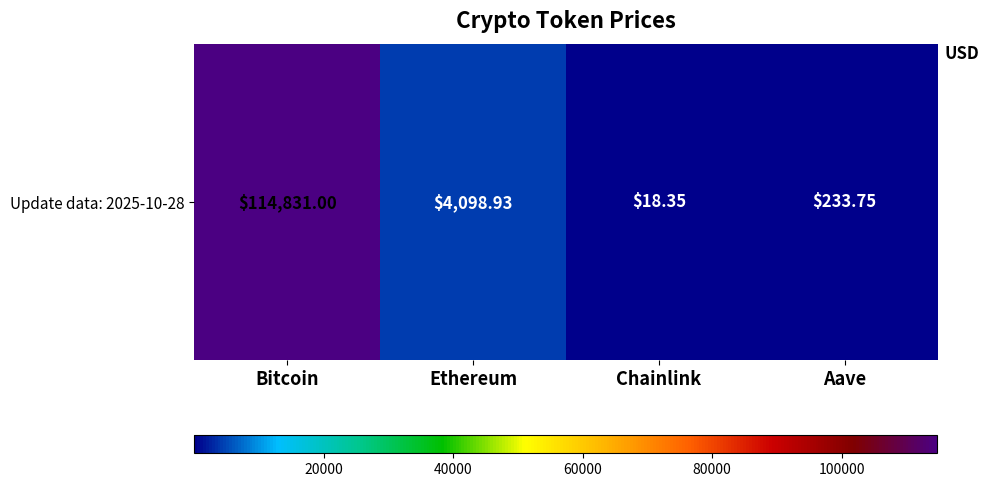

What is the minimum value shown in the chart?

18.4